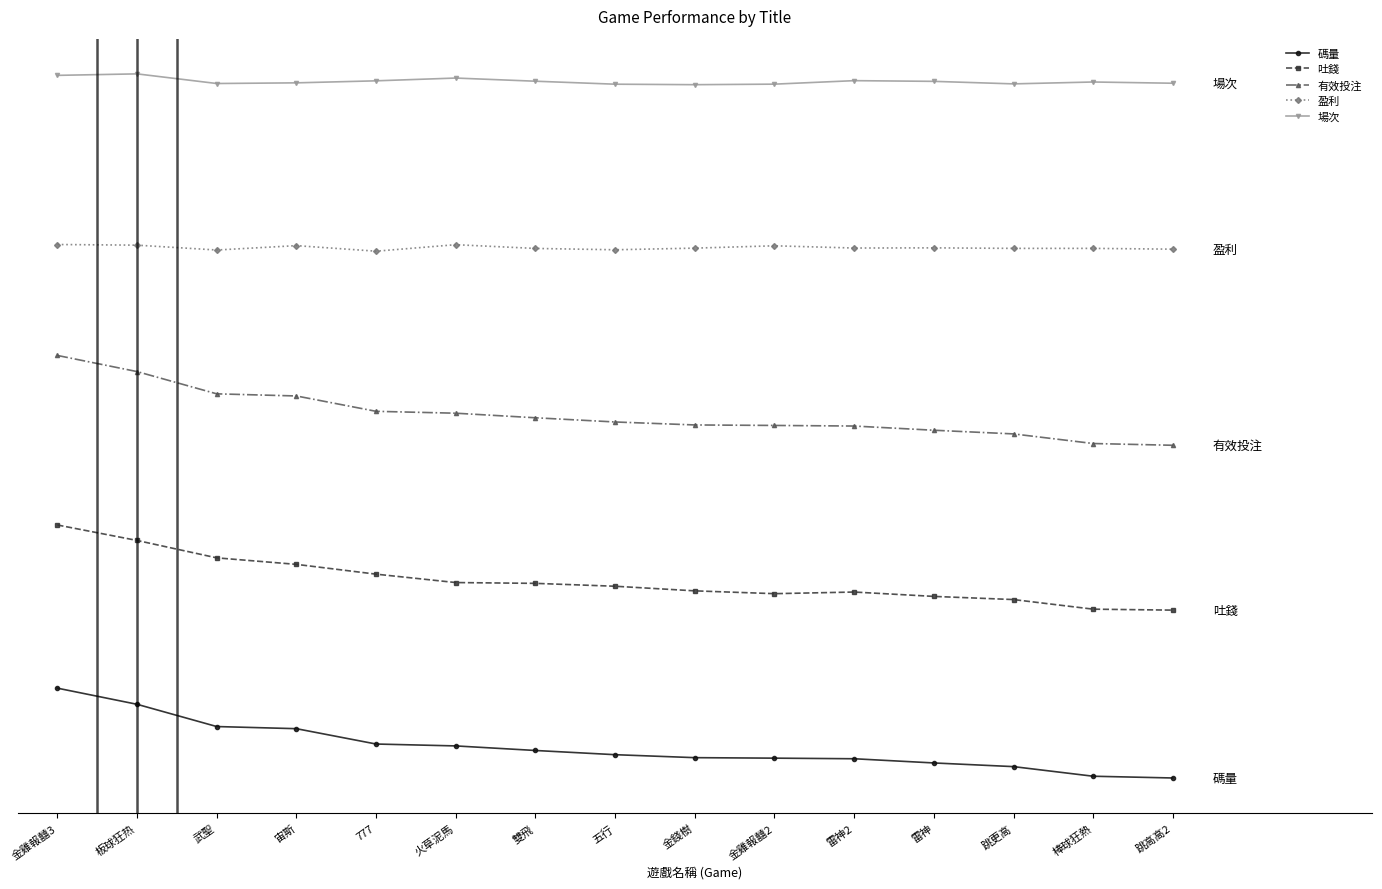

Does the chart display data point markers on the line(s)?

Yes